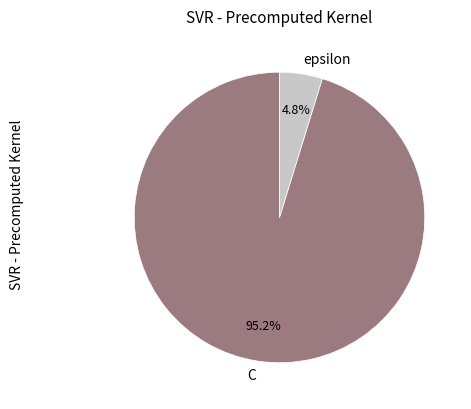

How many segments does this pie chart have?

2